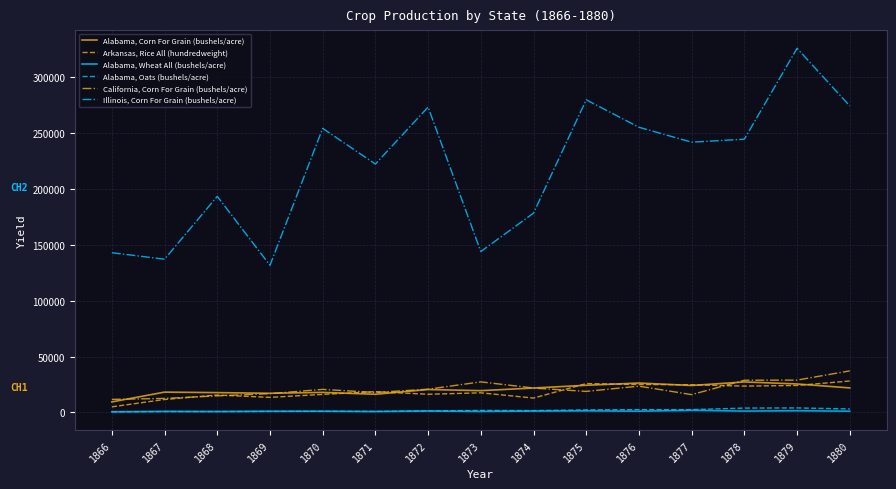

Count the number of data series in this chart.

6